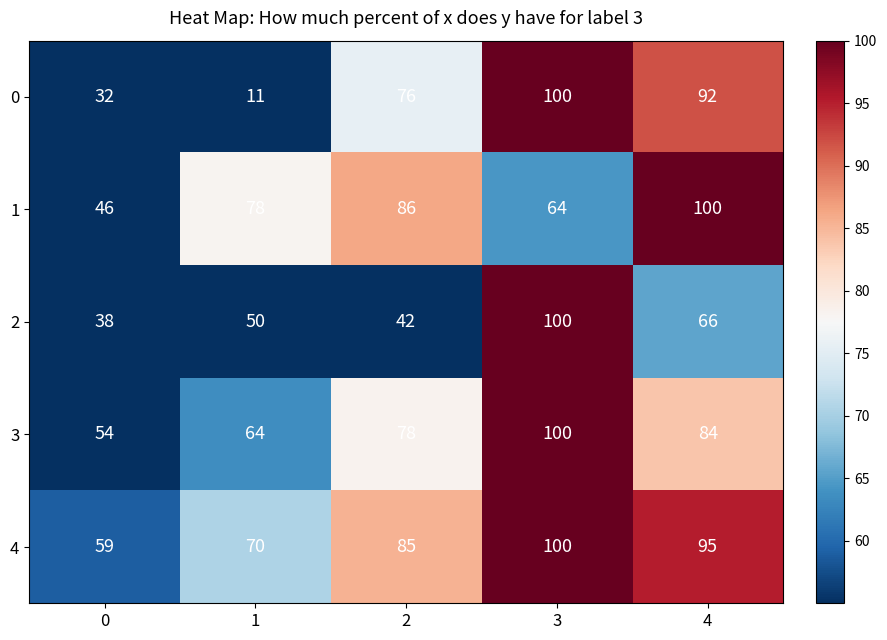

Is it true that 2 equals 50 at 1?

True